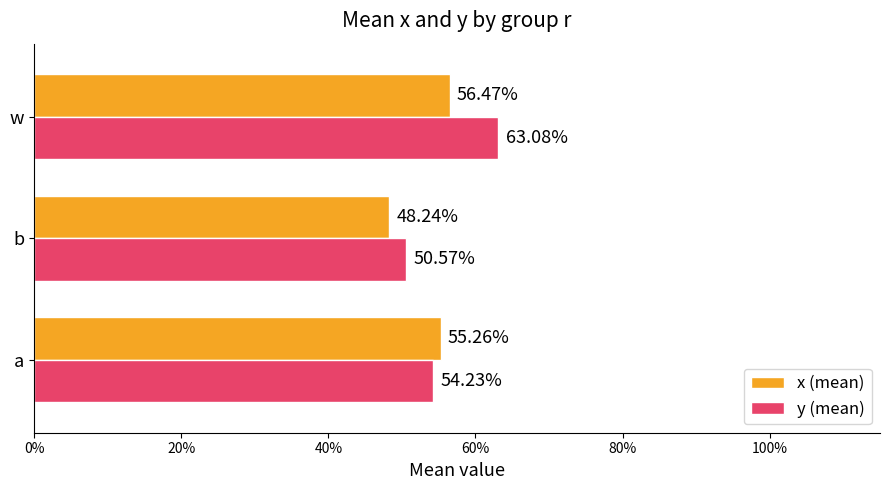

Reading left to right, transcribe all the data shown in this chart.

x (mean): 0.6	0.5	0.6
y (mean): 0.5	0.5	0.6